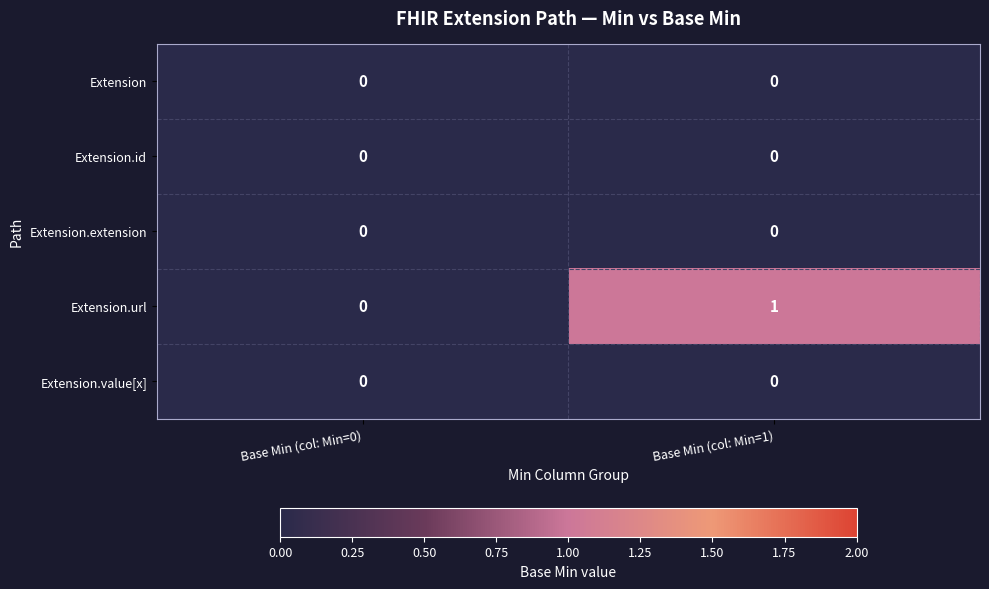

Reading left to right, list all the values displayed in this chart.

Extension: 0	0
Extension.id: 0	0
Extension.extension: 0	0
Extension.url: 0	1
Extension.value[x]: 0	0